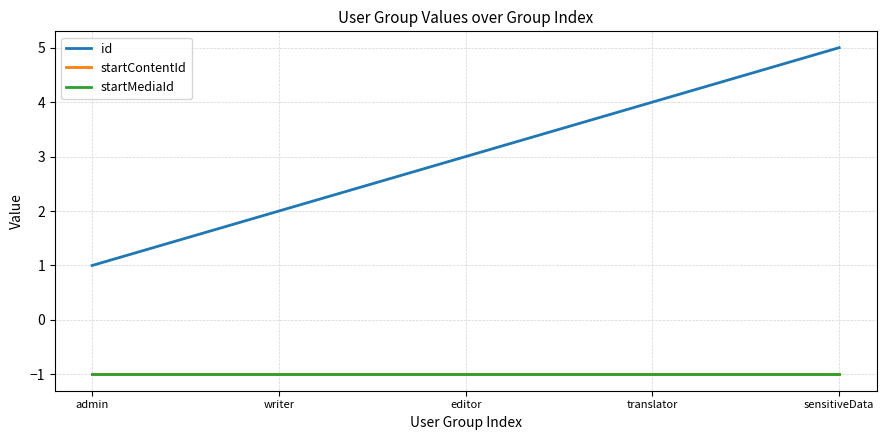

Is the value of startContentId at writer greater than the value of id at translator?

No